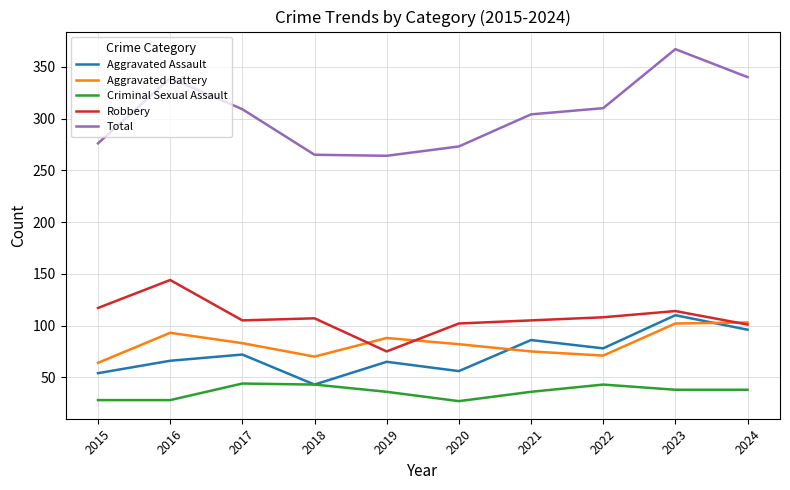

How many lines are shown in the chart?

5